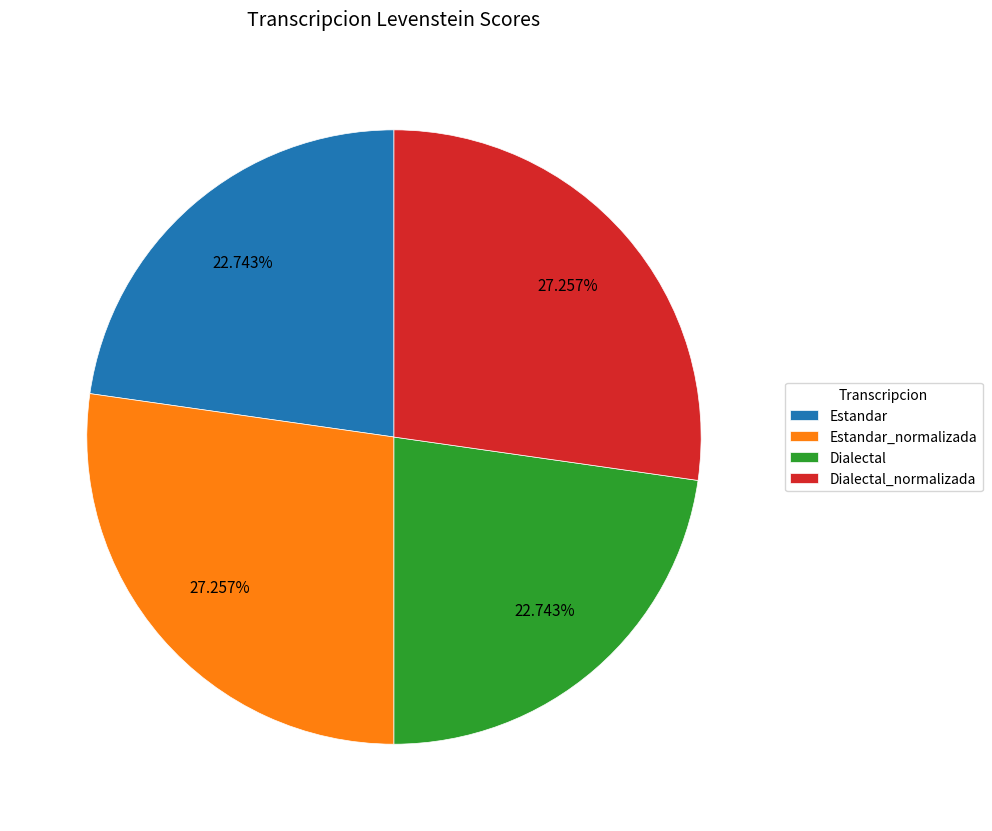

Is there any slice that represents more than half of the pie?

No